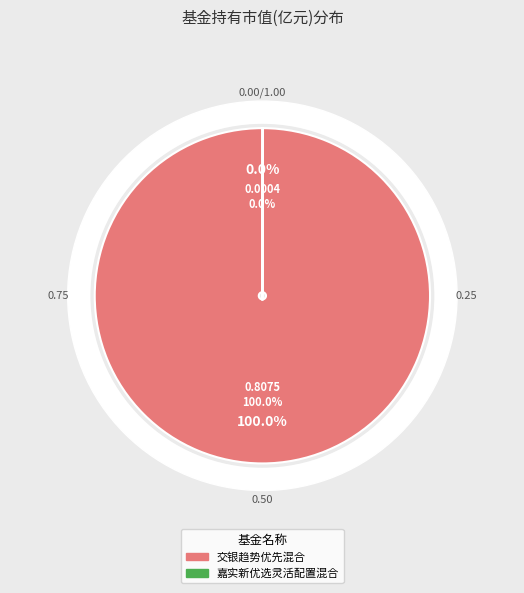

Which category accounts for the majority?

交银趋势优先混合